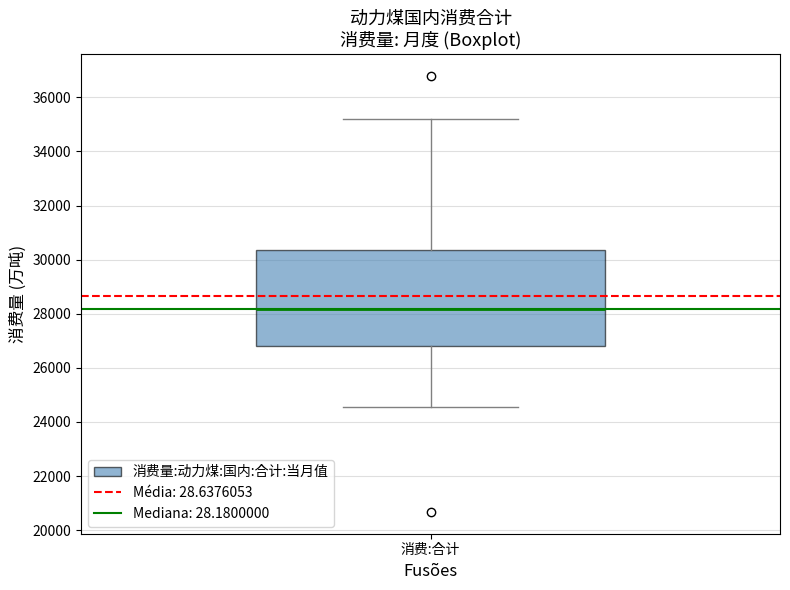

Read this box plot against the y-axis: the position of the median line, the range covered by the box, and the ends of both whiskers. The values are not printed on the chart, so give them approximately, as read against the axis.

median 28200, box 26800 to 30400, whiskers 24600 to 35200